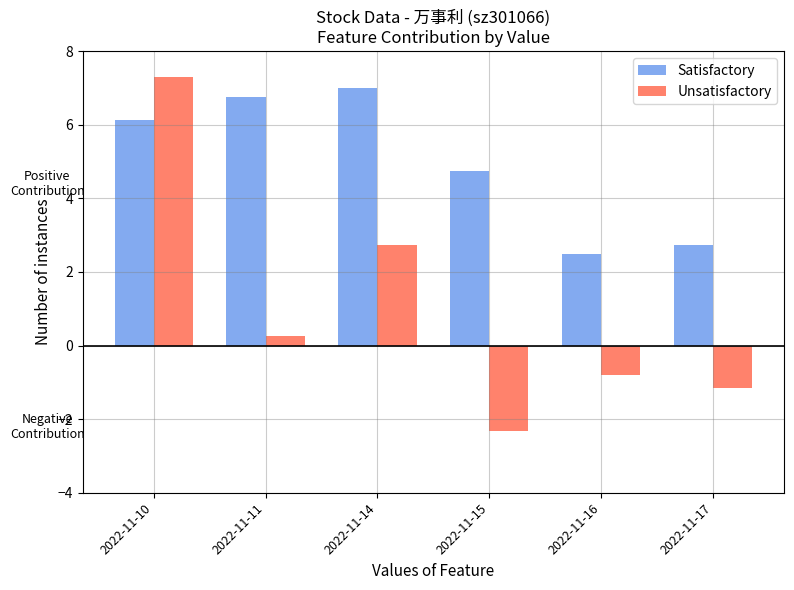

Between 2022-11-16 and 2022-11-17, which series saw the biggest shift?

Unsatisfactory